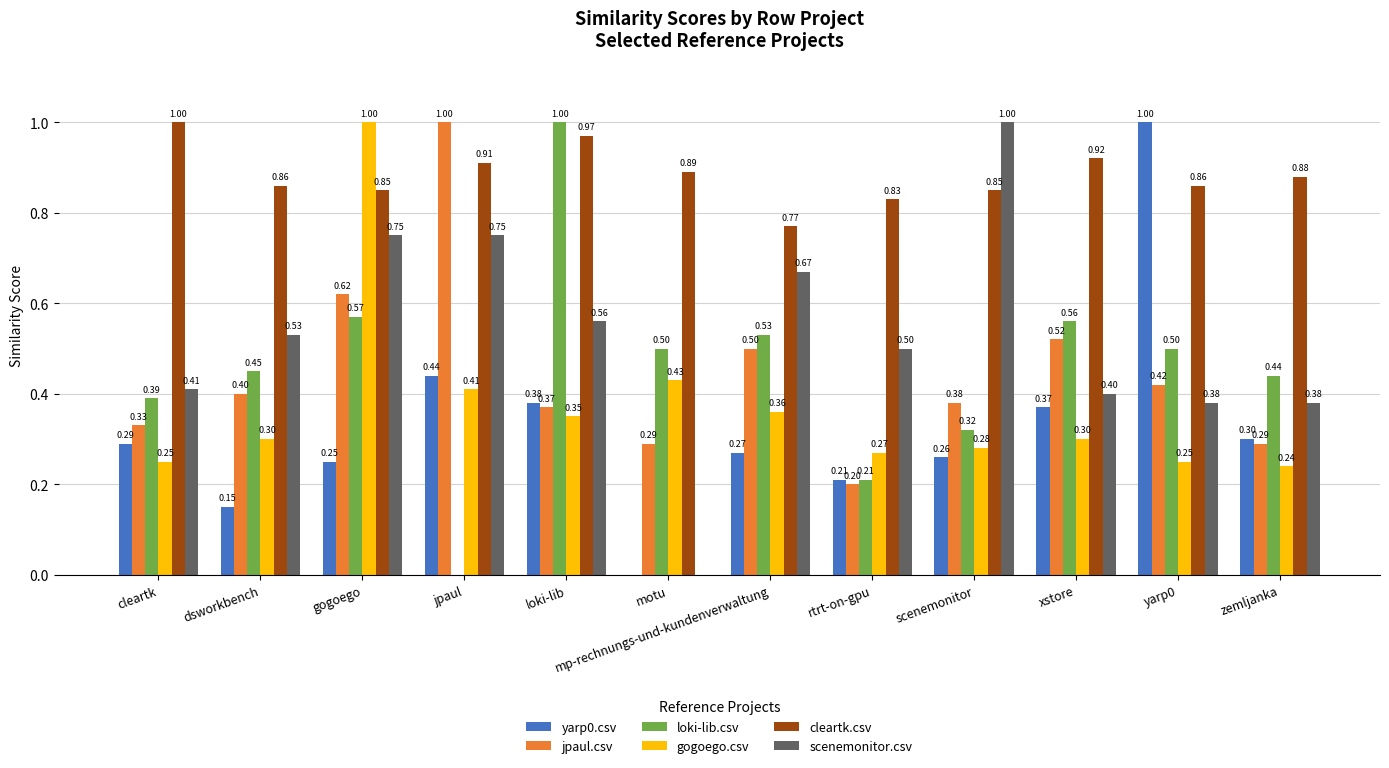

What is the highest value of the scenemonitor.csv series?

1.0